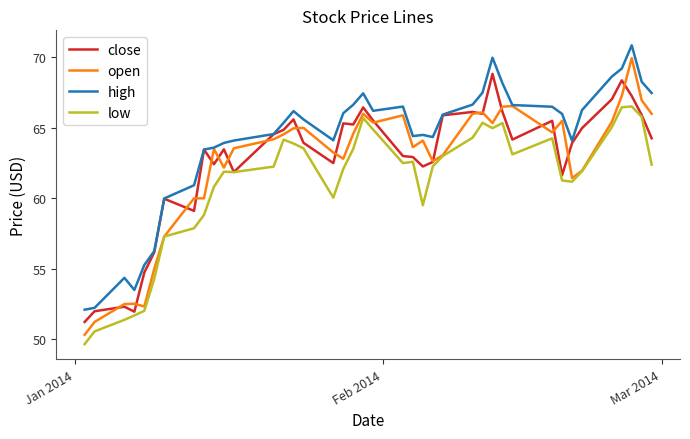

True or false: close and open cross at least once.

True